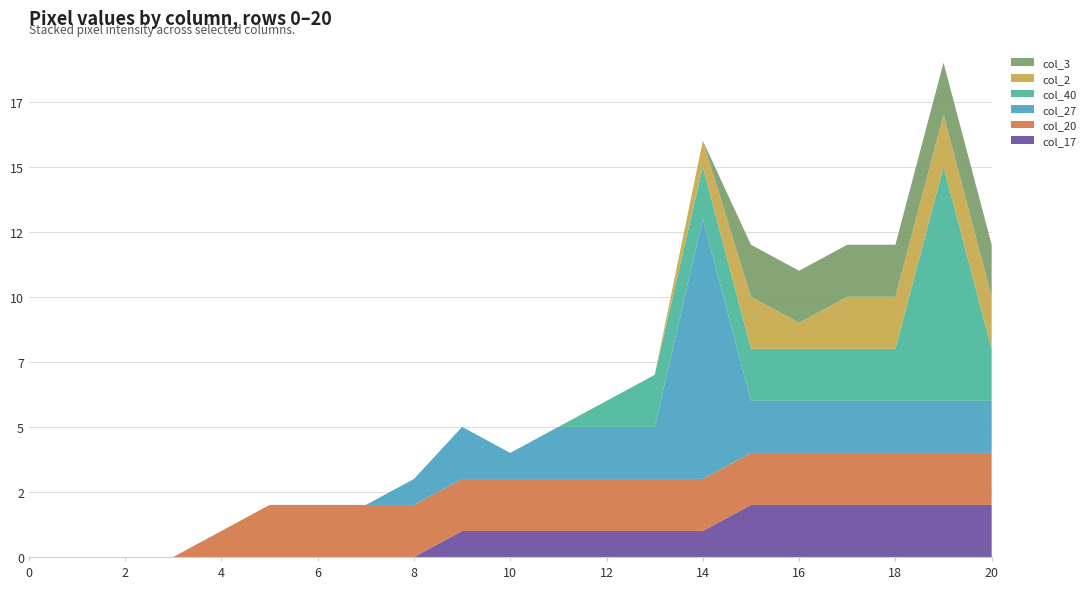

Reading left to right, list all the values displayed in this chart.

col_17: 0=0	1=0	2=0	3=0	4=0	5=0	6=0	7=0	8=0	9=1	10=1	11=1	12=1	13=1	14=1	15=2	16=2	17=2	18=2	19=2	20=2
col_20: 0=0	1=0	2=0	3=0	4=1	5=2	6=2	7=2	8=2	9=2	10=2	11=2	12=2	13=2	14=2	15=2	16=2	17=2	18=2	19=2	20=2
col_27: 0=0	1=0	2=0	3=0	4=0	5=0	6=0	7=0	8=1	9=2	10=1	11=2	12=2	13=2	14=10	15=2	16=2	17=2	18=2	19=2	20=2
col_40: 0=0	1=0	2=0	3=0	4=0	5=0	6=0	7=0	8=0	9=0	10=0	11=0	12=1	13=2	14=2	15=2	16=2	17=2	18=2	19=9	20=2
col_2: 0=0	1=0	2=0	3=0	4=0	5=0	6=0	7=0	8=0	9=0	10=0	11=0	12=0	13=0	14=1	15=2	16=1	17=2	18=2	19=2	20=2
col_3: 0=0	1=0	2=0	3=0	4=0	5=0	6=0	7=0	8=0	9=0	10=0	11=0	12=0	13=0	14=0	15=2	16=2	17=2	18=2	19=2	20=2